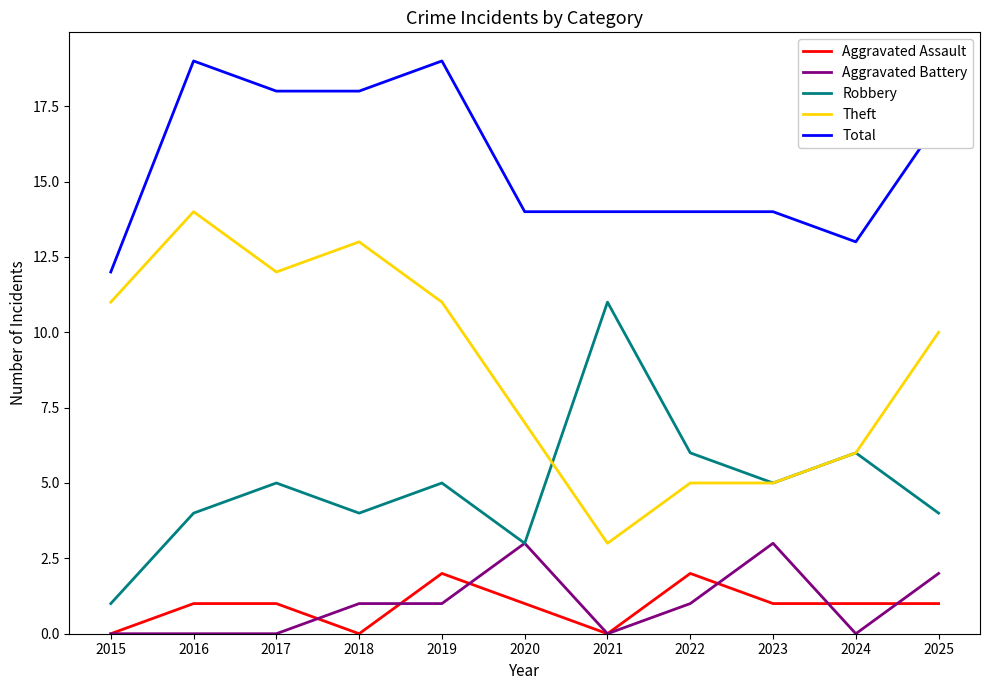

Which series changed the most between 2015 and 2016?

Total